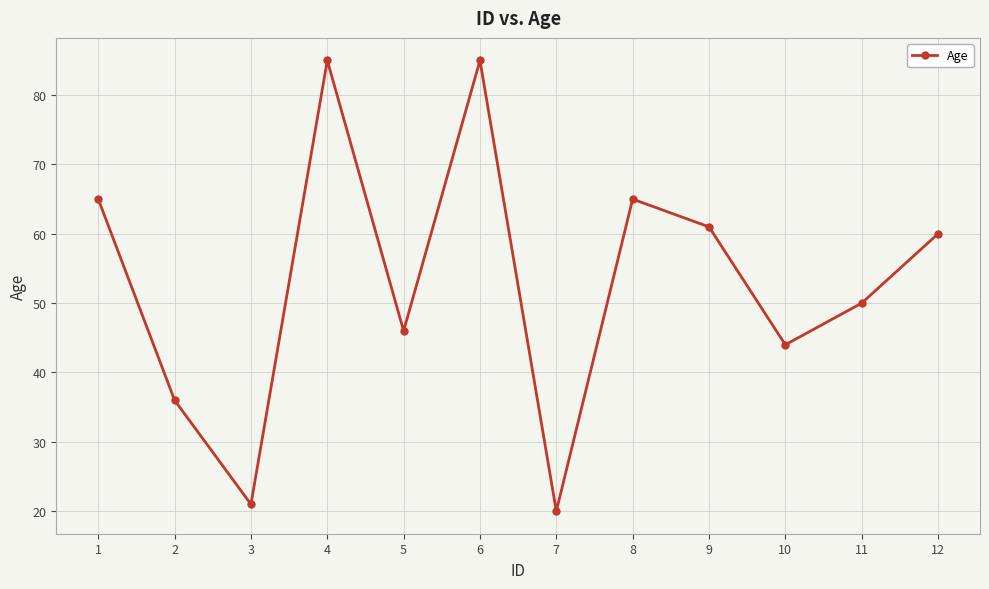

How many interior local peaks (higher than both neighbors) does the data have?

3